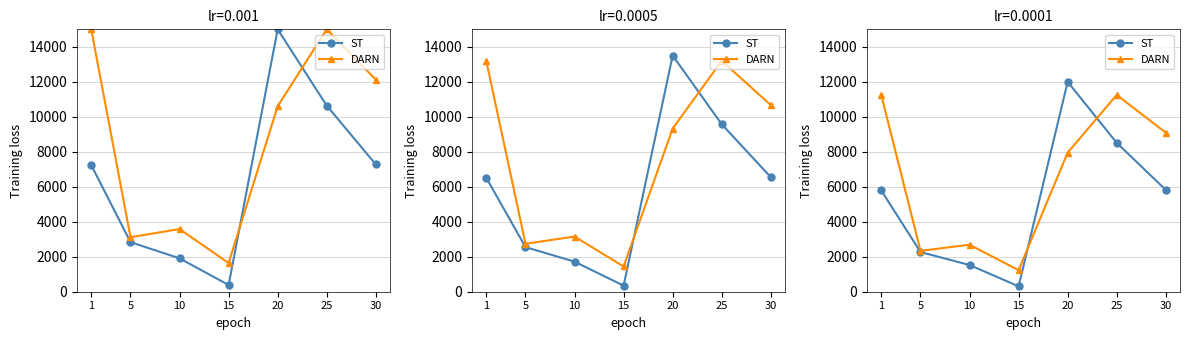

In ST, how many points are higher than both neighbors (excluding endpoints)?

1